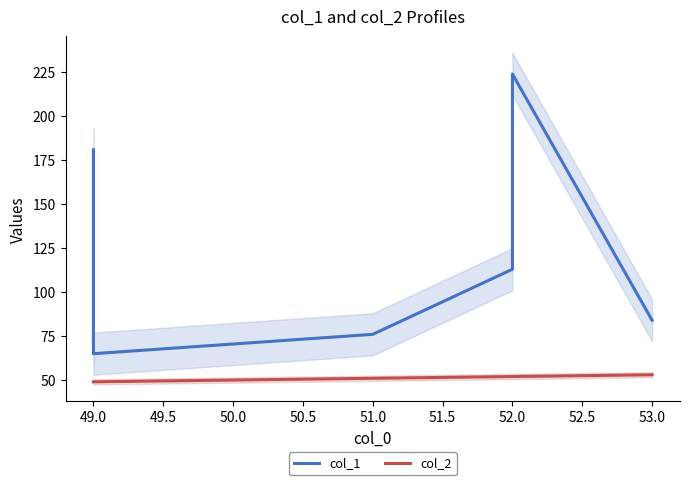

How many lines are shown in the chart?

2